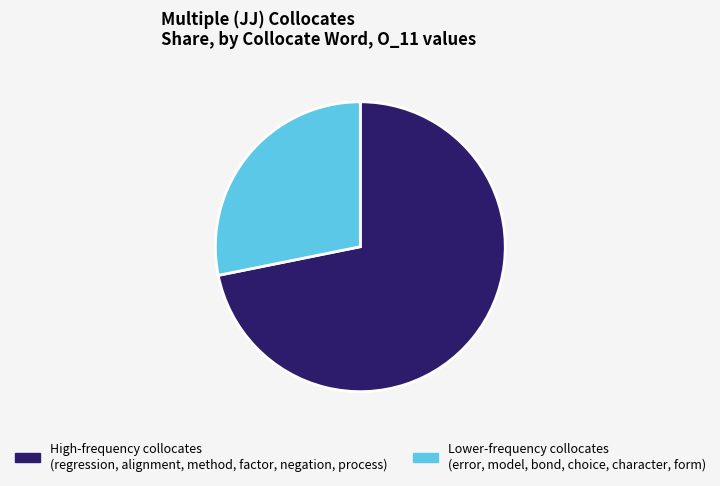

Does any single category account for the majority?

Yes